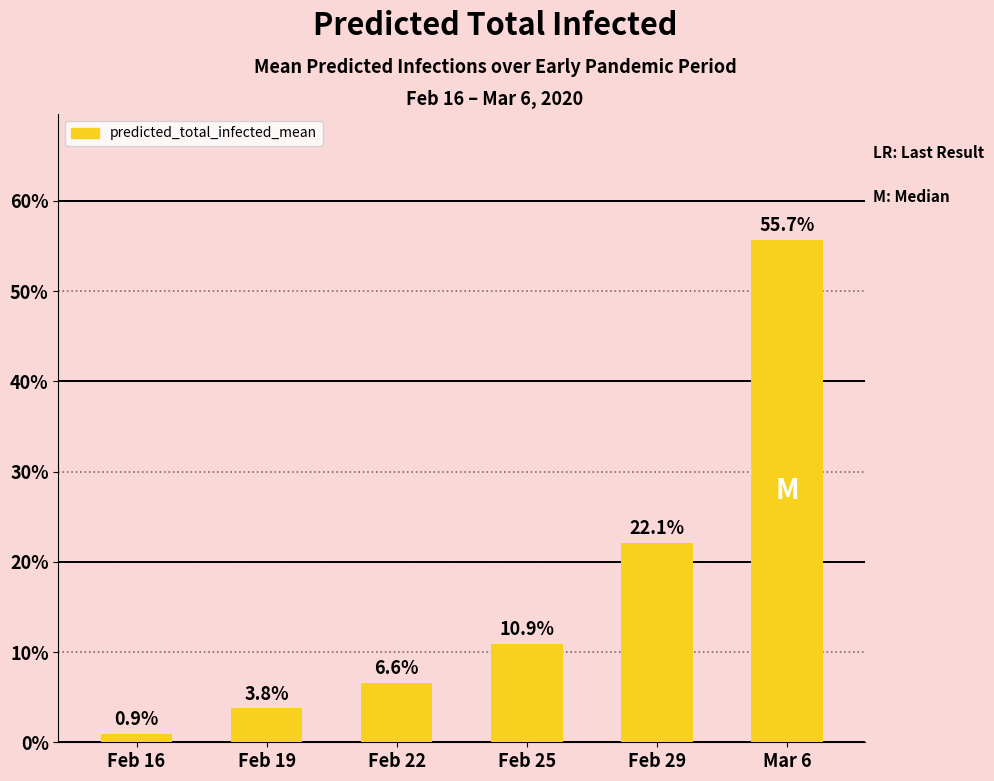

What is the difference between the maximum and minimum values?

54.8